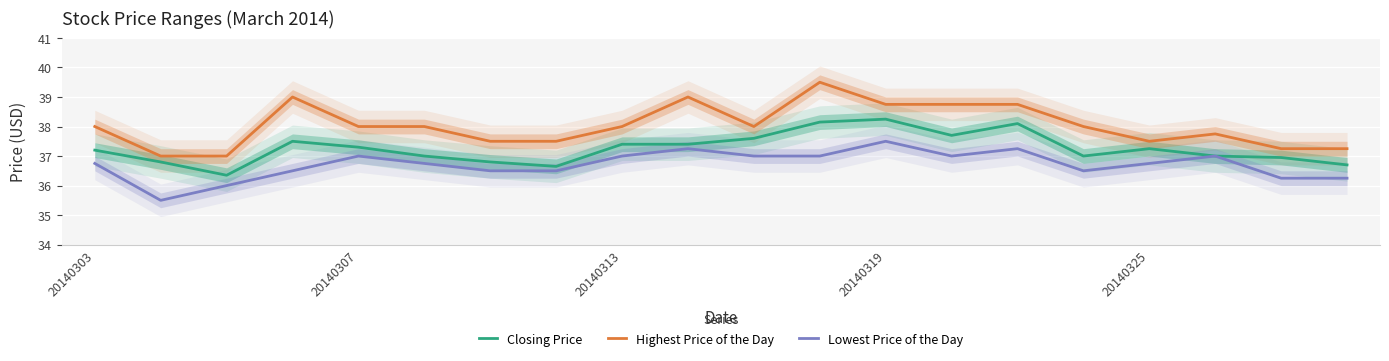

List the series in order of their overall mean, lowest first.

Lowest Price of the Day, Closing Price, Highest Price of the Day